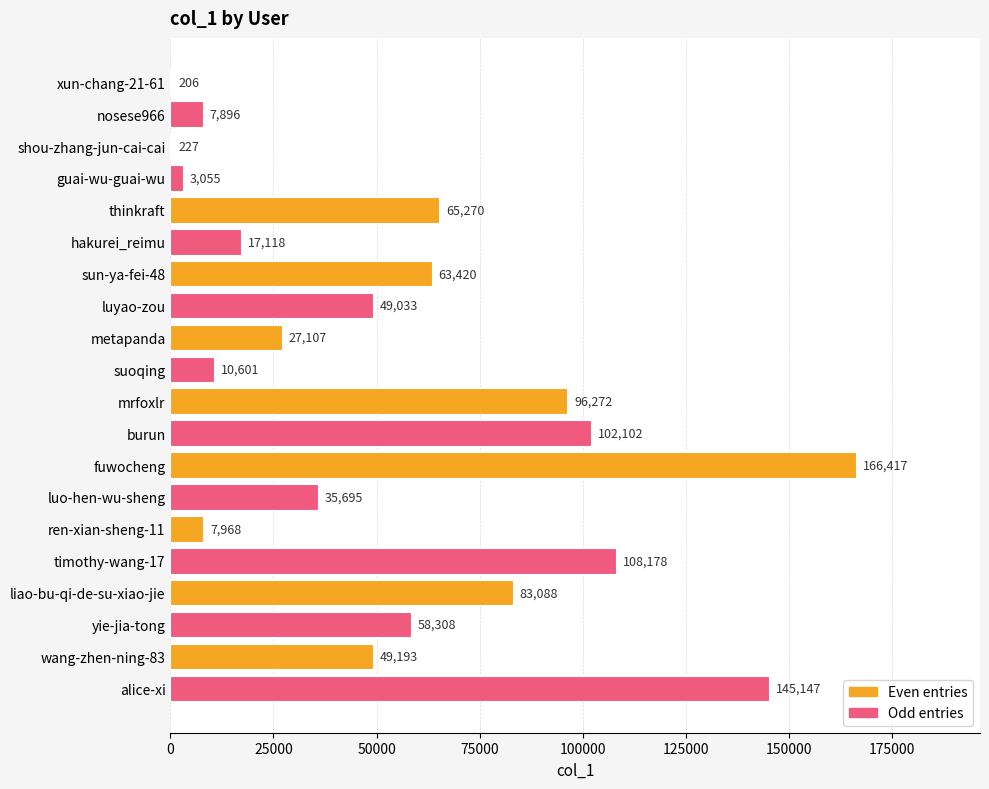

What is the average value?

54815